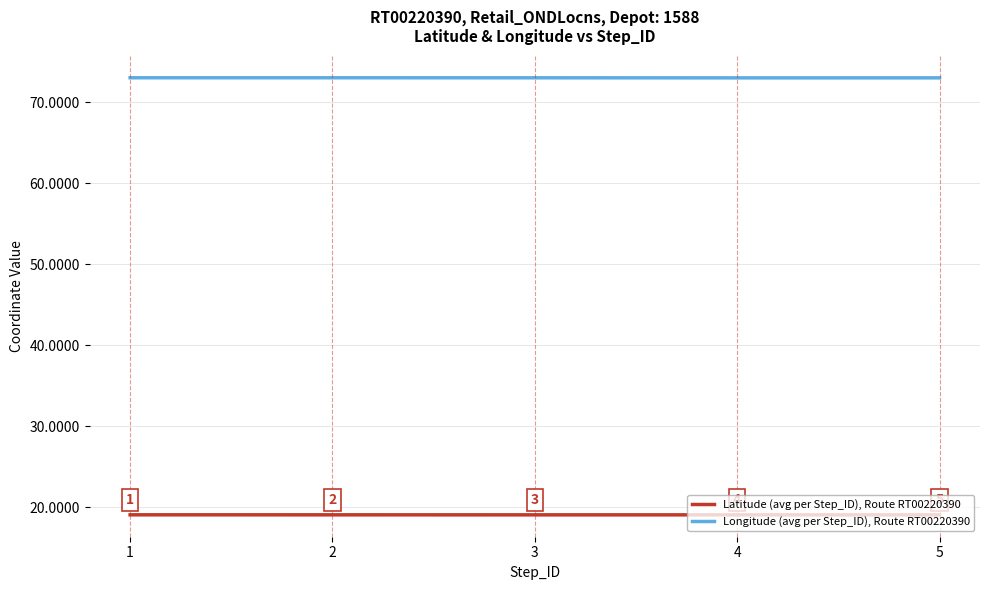

Where is Longitude (avg per Step_ID), Route RT00220390 nearest to the value 73?

4